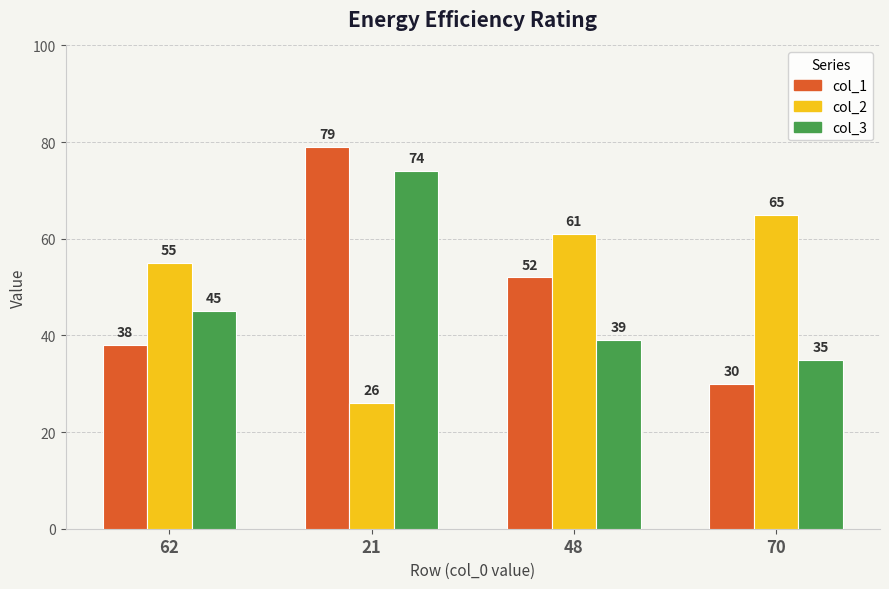

Rank the series at 70 from lowest to highest value.

col_1, col_3, col_2